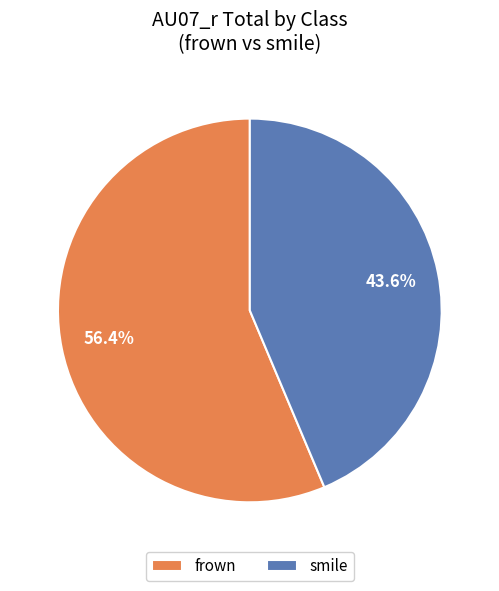

To the nearest percent, what percentage of the pie is frown?

56%